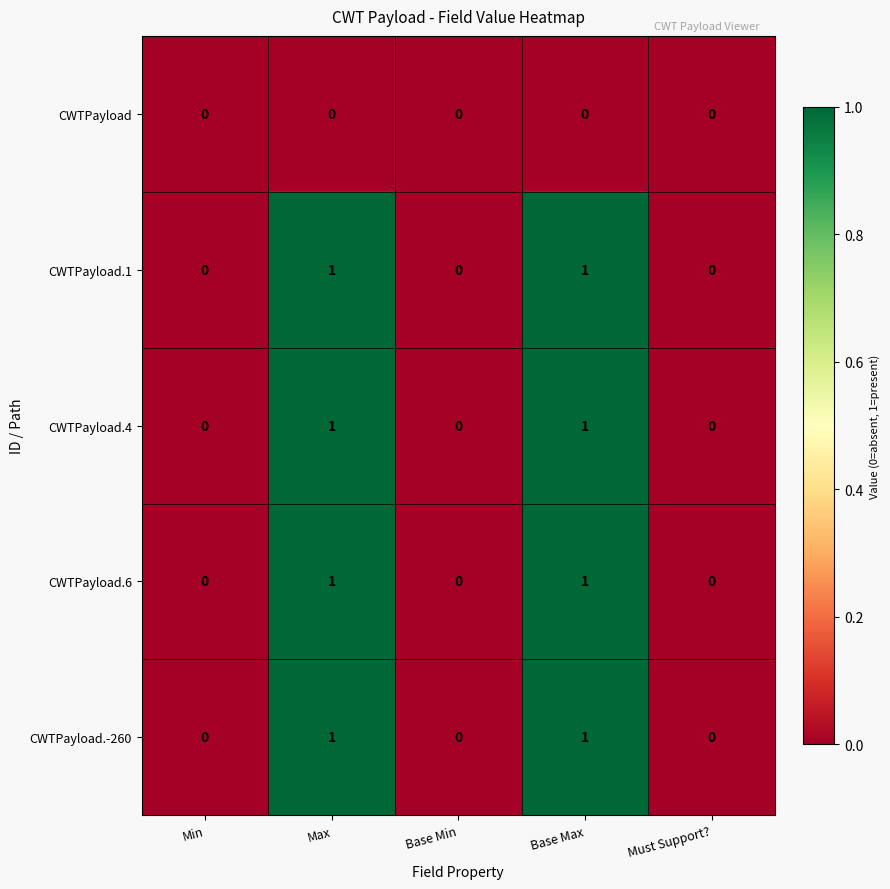

The value of CWTPayload.6 at Base Min is 0. True or false?

True